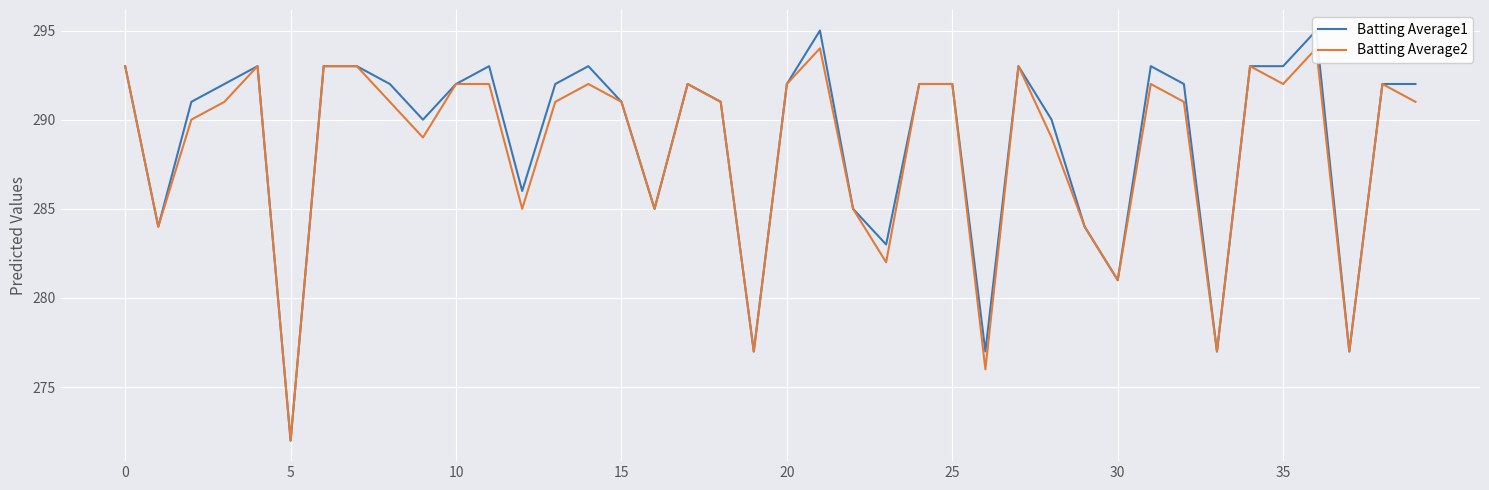

At 30, list the series in order from smallest to largest.

Batting Average1, Batting Average2